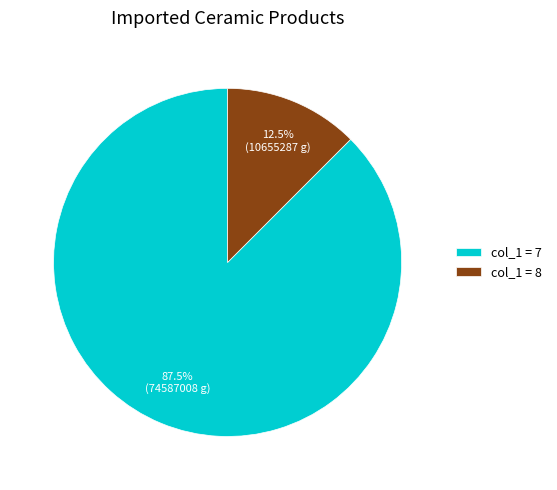

Which has a higher value, col_1 = 7 or col_1 = 8?

col_1 = 7